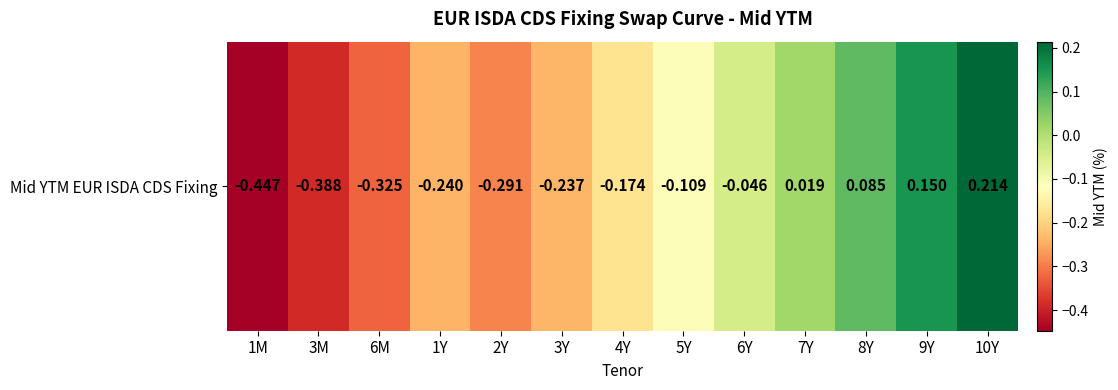

Where does the data first go above 0?

7Y